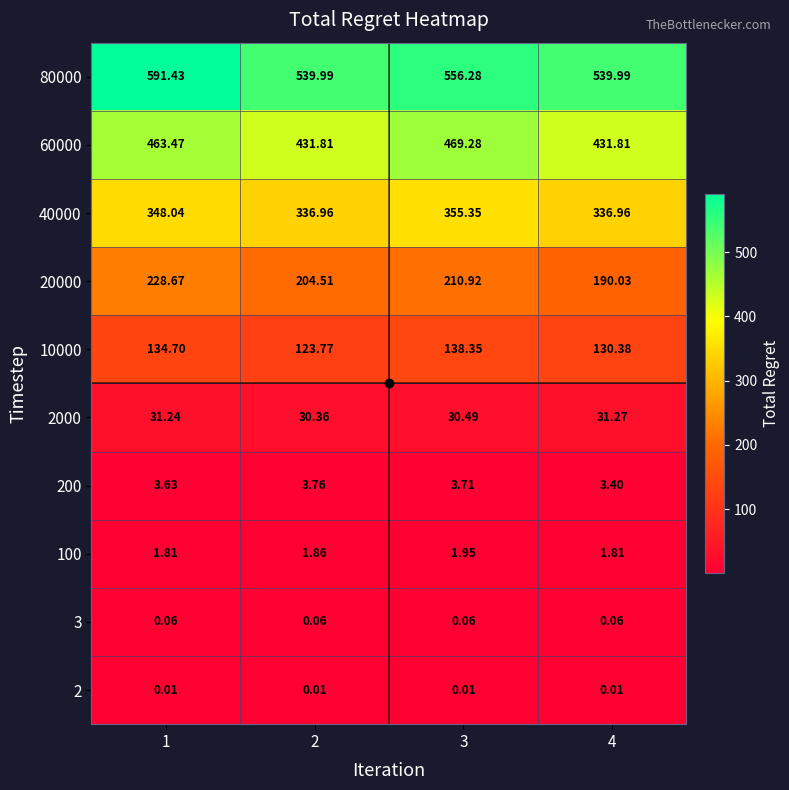

Is the value of 40000 at 4 greater than the value of 20000 at 4?

Yes